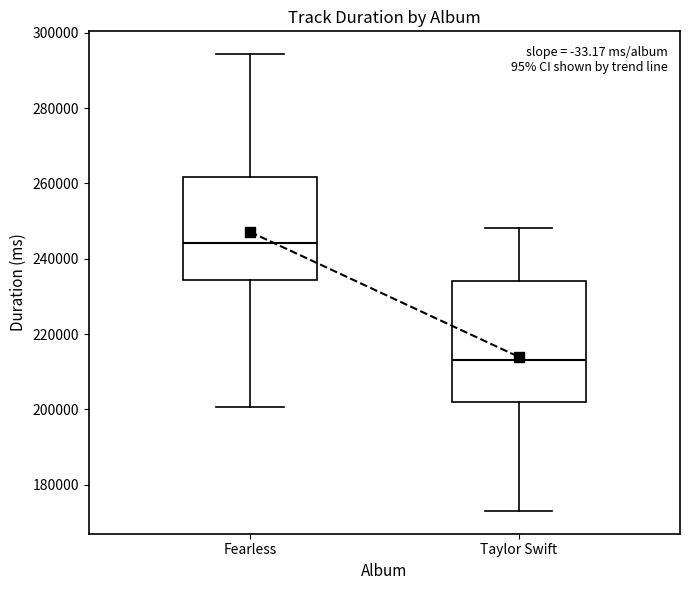

Which box has the lowest median line?

Taylor Swift